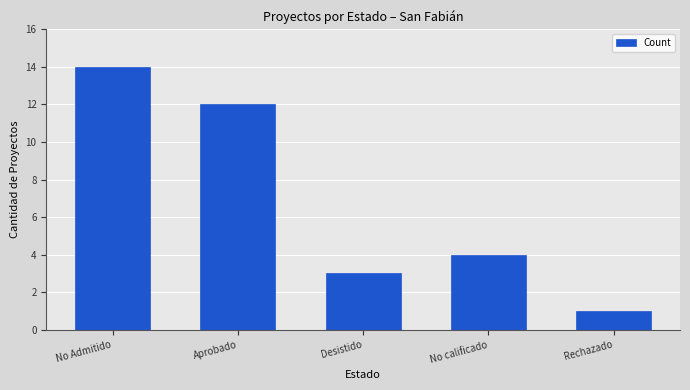

What is the smallest value displayed?

1